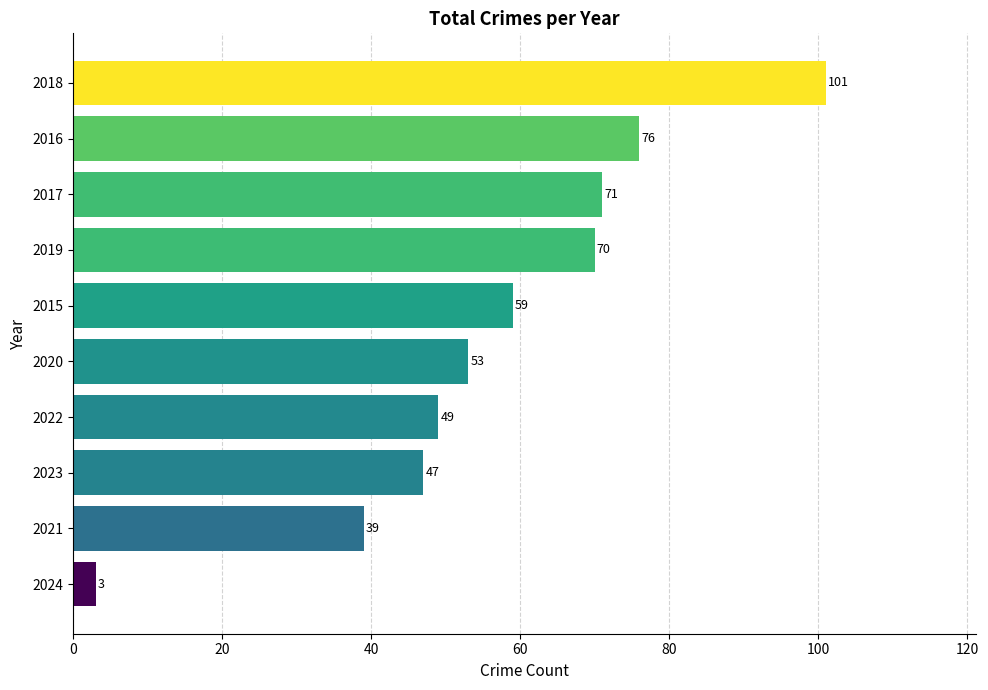

List the labels in order of value, largest first.

2018, 2016, 2017, 2019, 2015, 2020, 2022, 2023, 2021, 2024